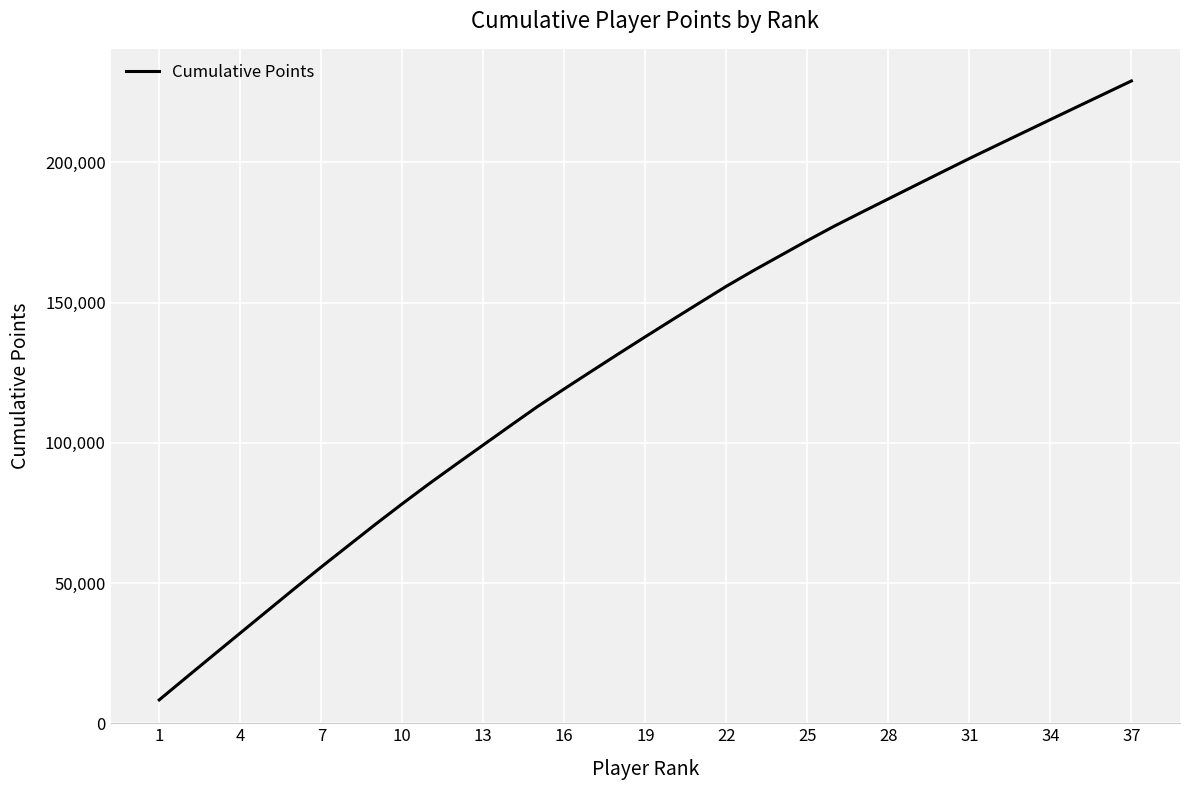

Is this an area chart (filled region under the line)?

No